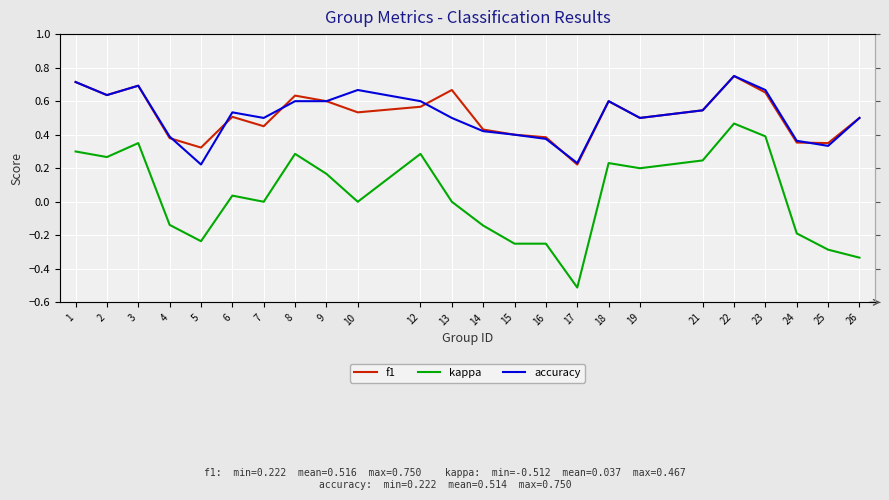

How many series are shown in this chart?

3